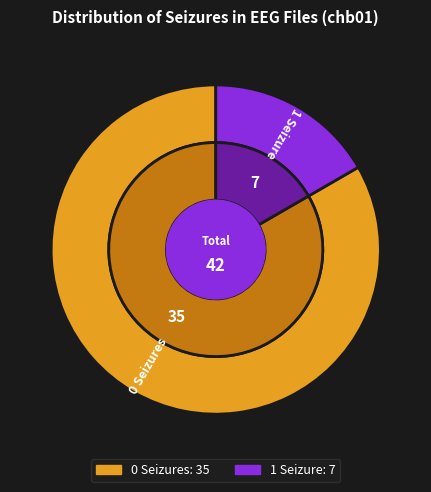

Is there any slice that represents more than half of the pie?

Yes